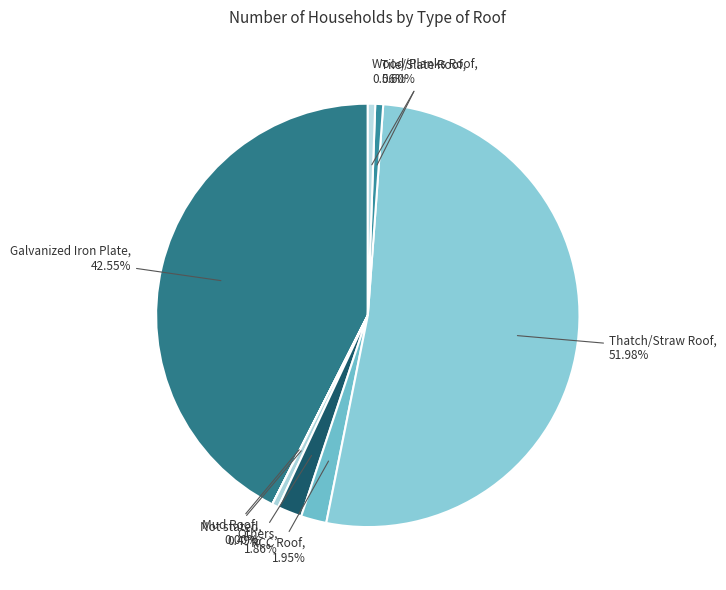

What percentage do Galvanized Iron Plate and Tile/Slate Roof together represent?

43.2%